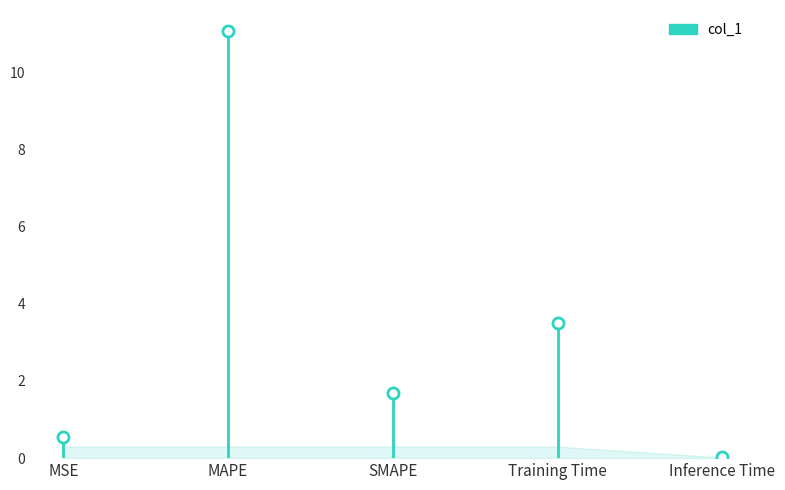

What is the maximum value shown in the chart?

11.1